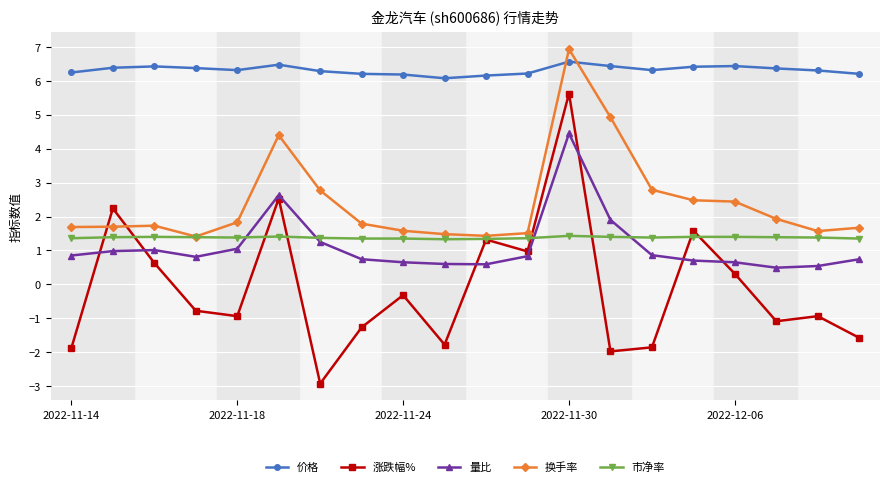

What is the difference between the maximum and minimum values in the 市净率 series?

0.1